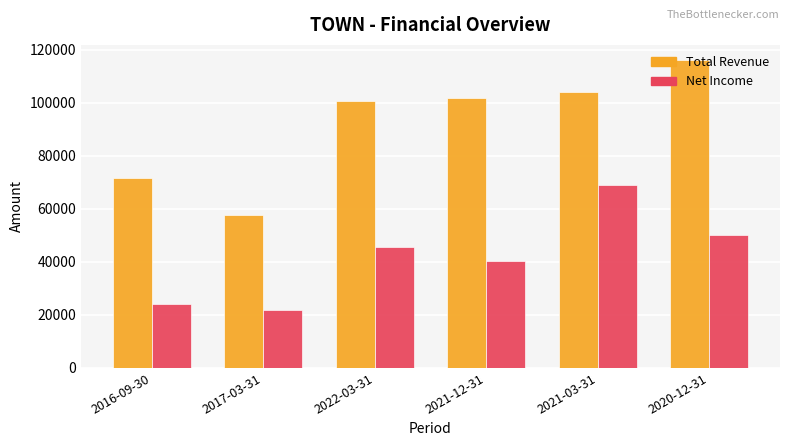

Which label corresponds to the largest value in the chart?

2020-12-31